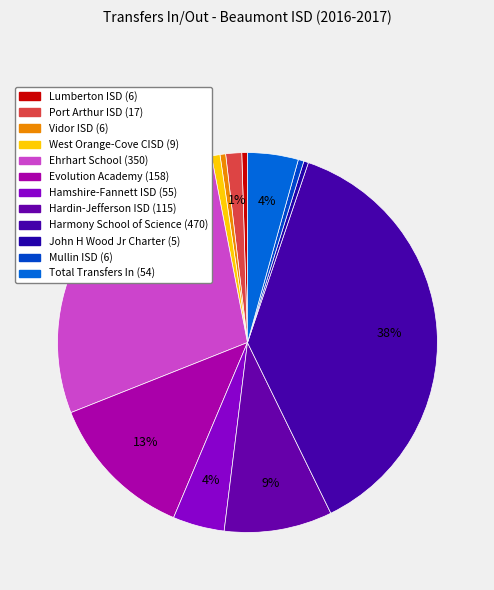

Between Hamshire-Fannett ISD and Evolution Academy, which is larger?

Evolution Academy